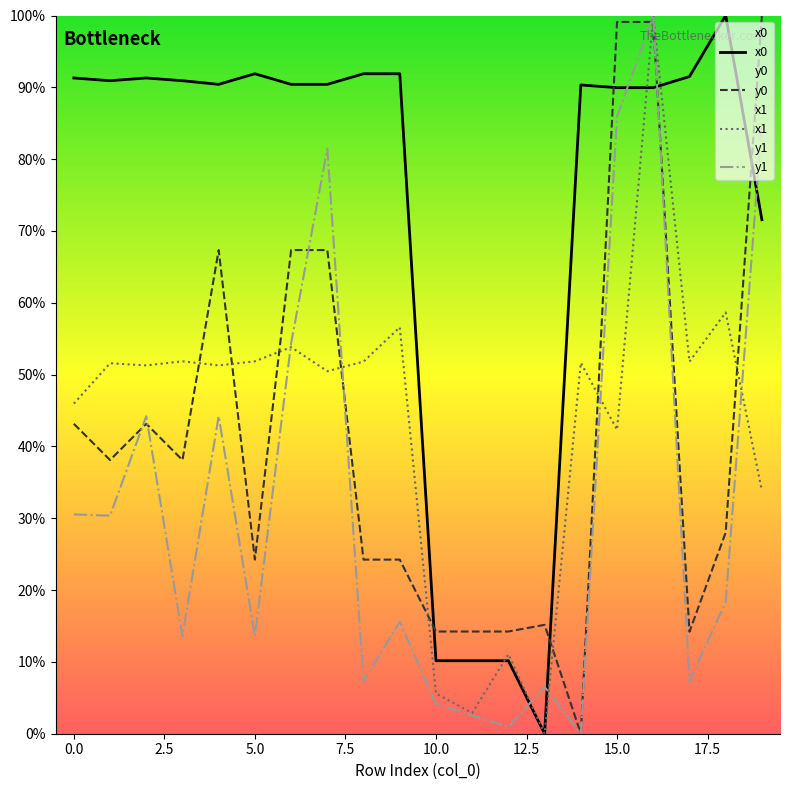

At which category is the sum across all series the highest?

16